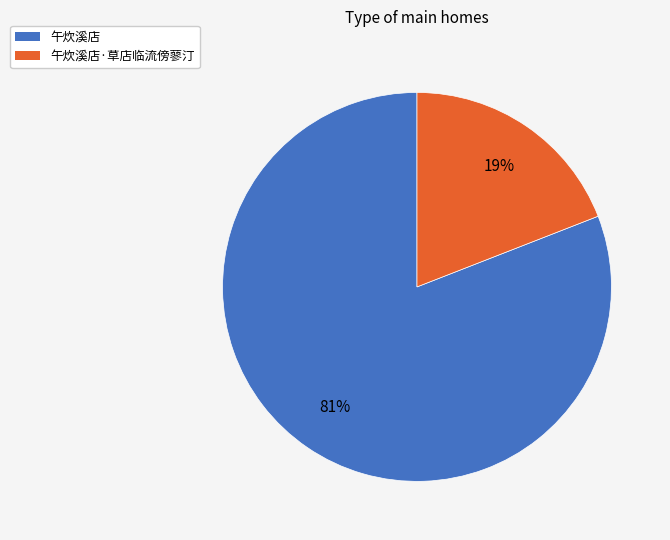

To the nearest percent, what is the average slice percentage?

50%